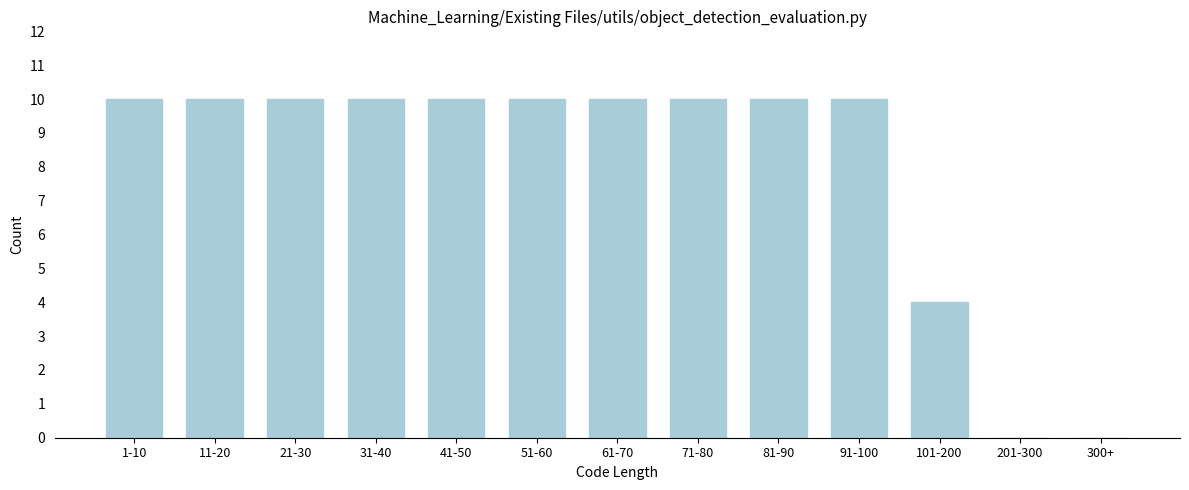

Reading right to left, extract all data points from this chart.

300+=0	201-300=0	101-200=4	91-100=10	81-90=10	71-80=10	61-70=10	51-60=10	41-50=10	31-40=10	21-30=10	11-20=10	1-10=10